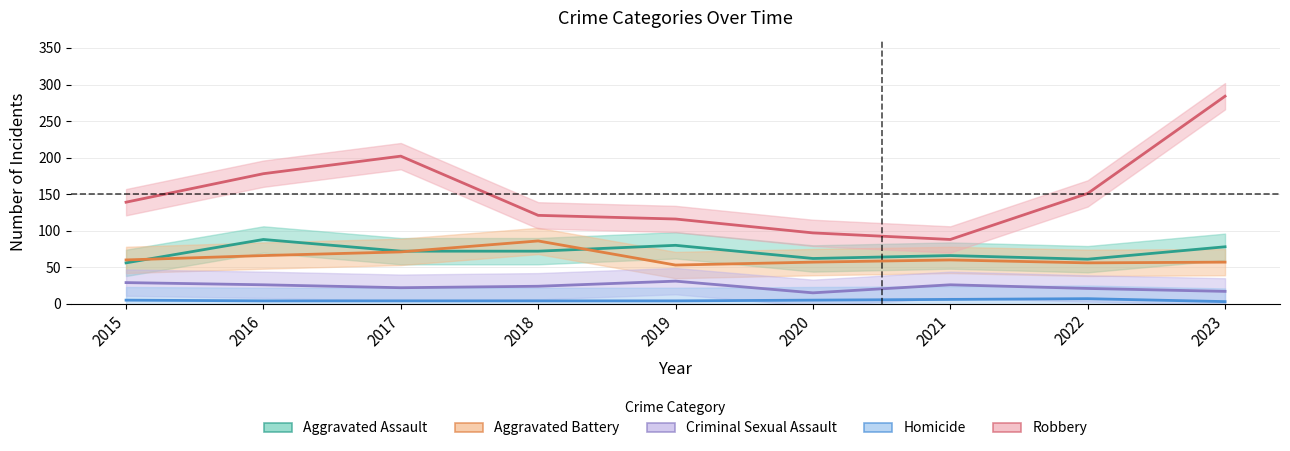

At which label does Criminal Sexual Assault first exceed 24?

2015